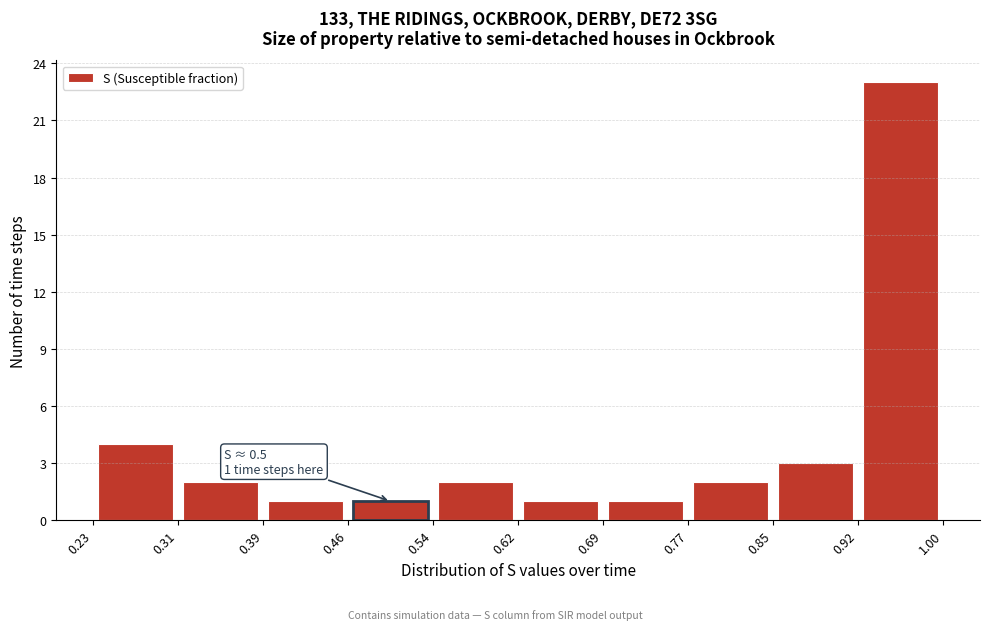

Which range on the x-axis has the tallest bar?

0.92 to 1.00